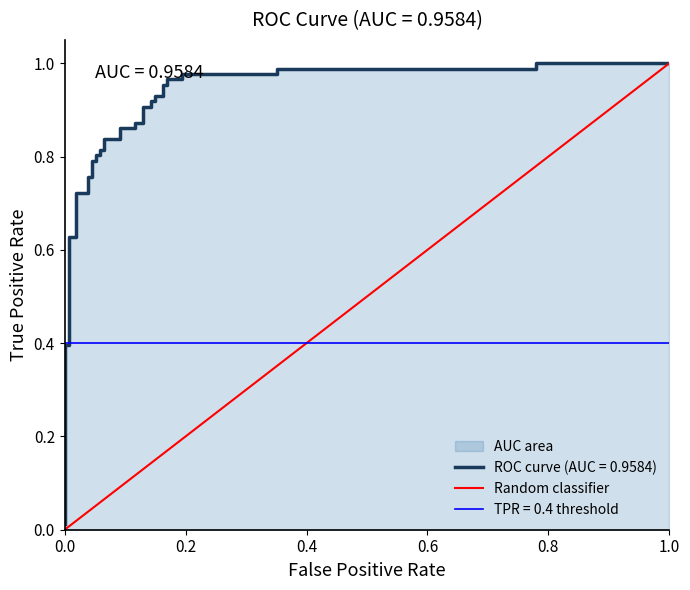

What is the change in value from 0.0 to 1.0?

+1